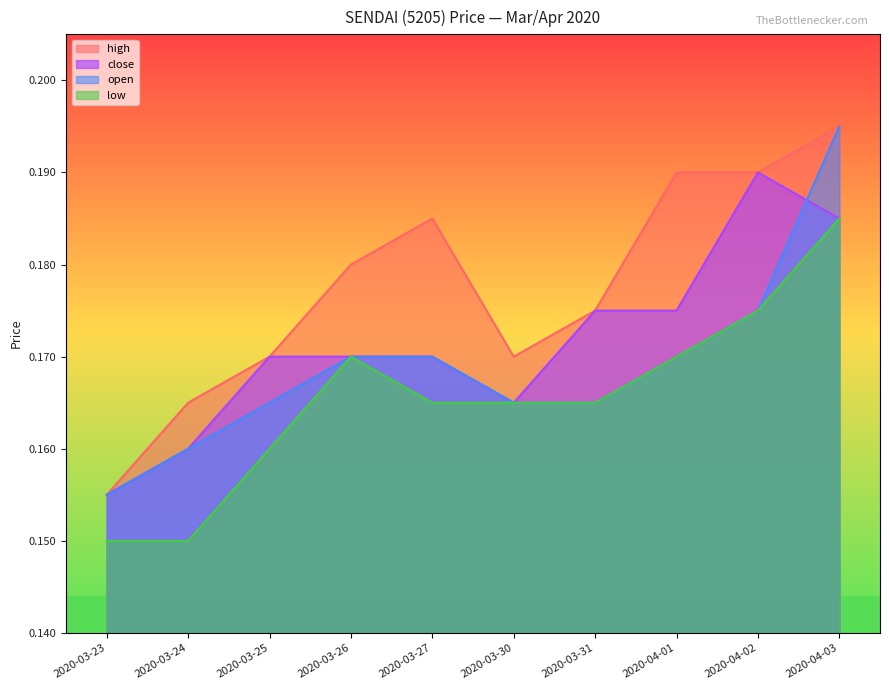

Count the low values in the range 0 to 1.

10